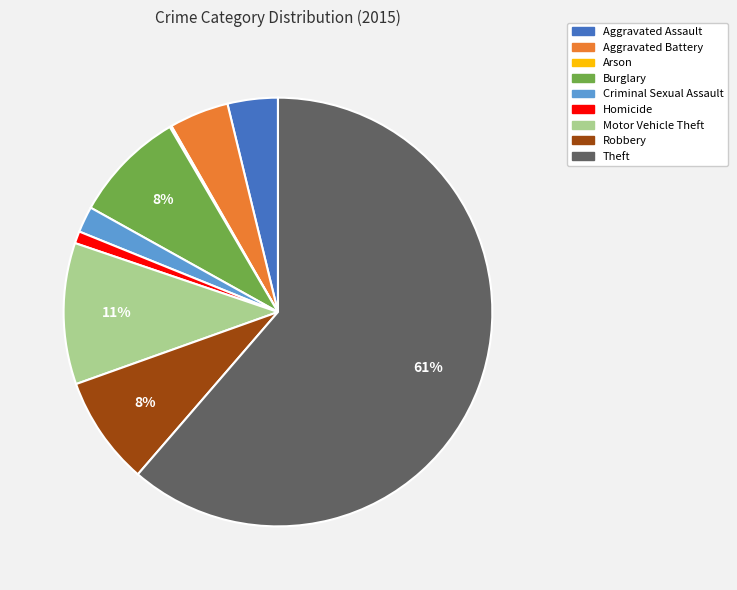

Which slice is the largest?

Theft